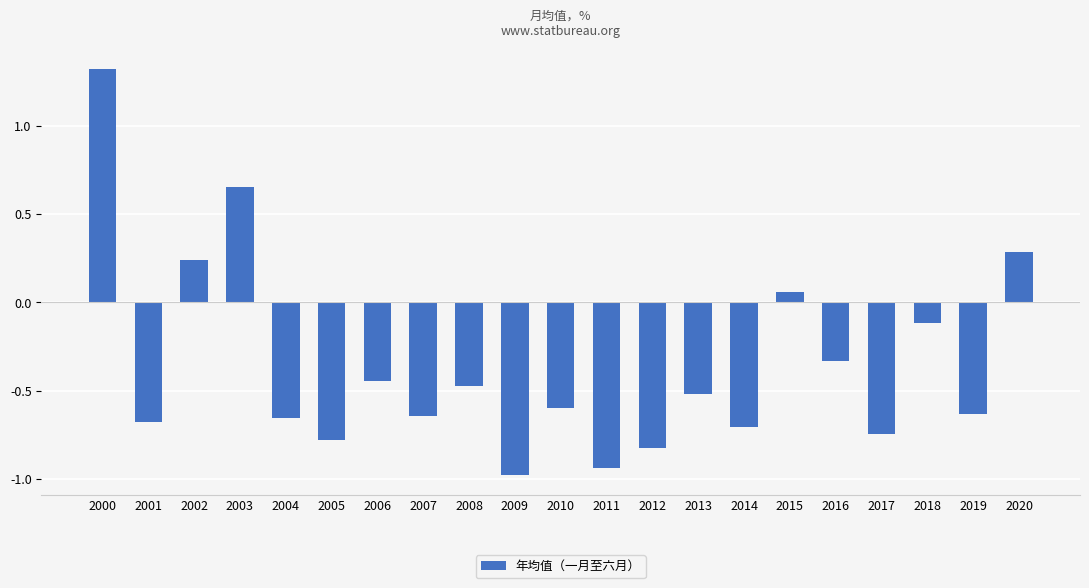

What is the difference between the values at 2018 and 2007?

0.5